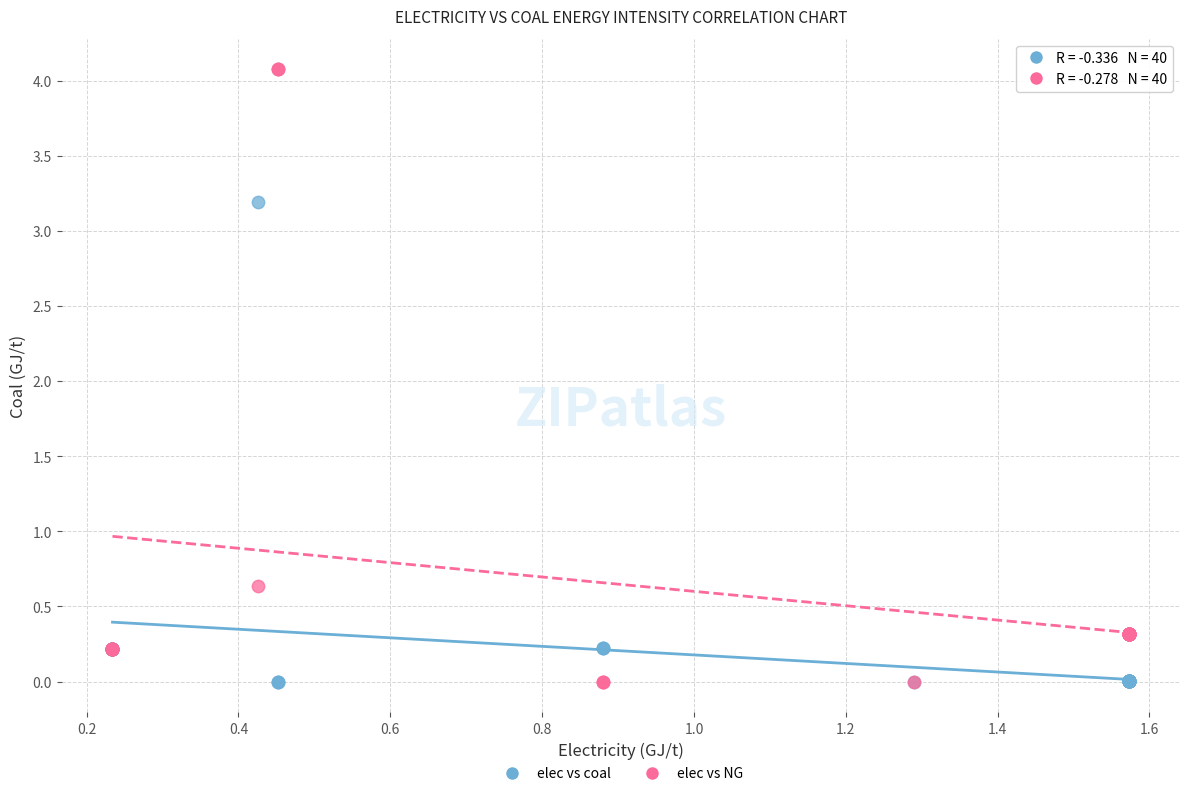

Across all series, what Y value is closest to 2?

3.2